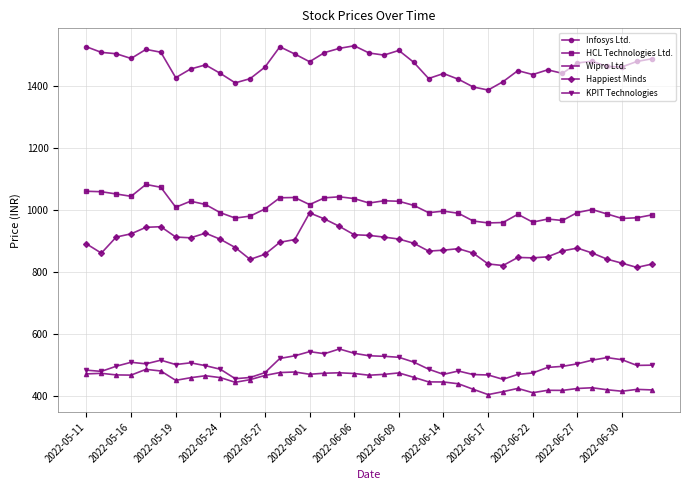

Which series has the largest total across all categories?

Infosys Ltd.